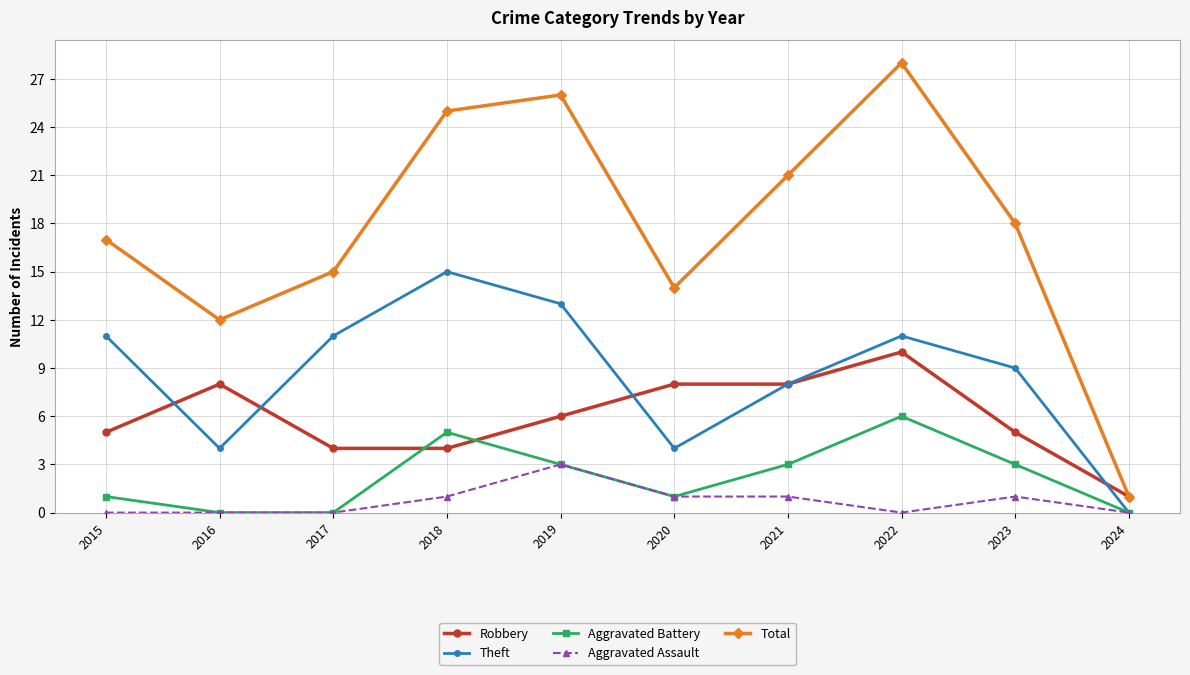

How many values in the Aggravated Assault series are below 1?

5